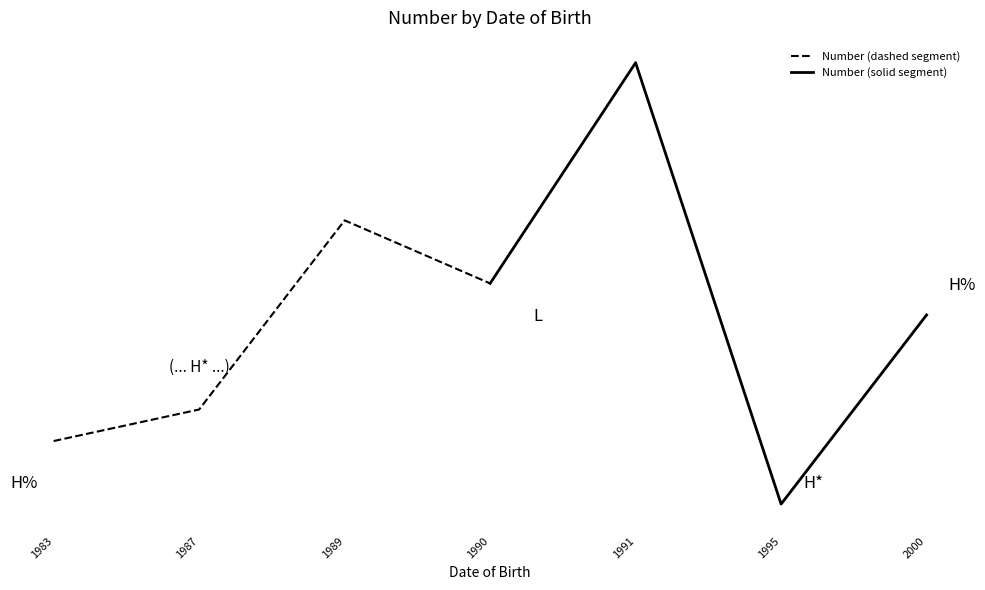

Between which two adjacent categories do Number (solid segment) and Number (dashed segment) first intersect?

1987 and 1989